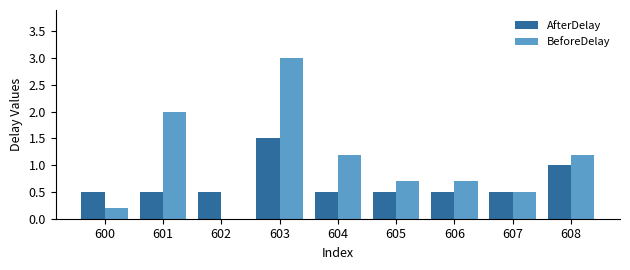

Reading left to right, transcribe all the data shown in this chart.

AfterDelay: 0.5	0.5	0.5	1.5	0.5	0.5	0.5	0.5	1.0
BeforeDelay: 0.2	2.0	0.0	3.0	1.2	0.7	0.7	0.5	1.2